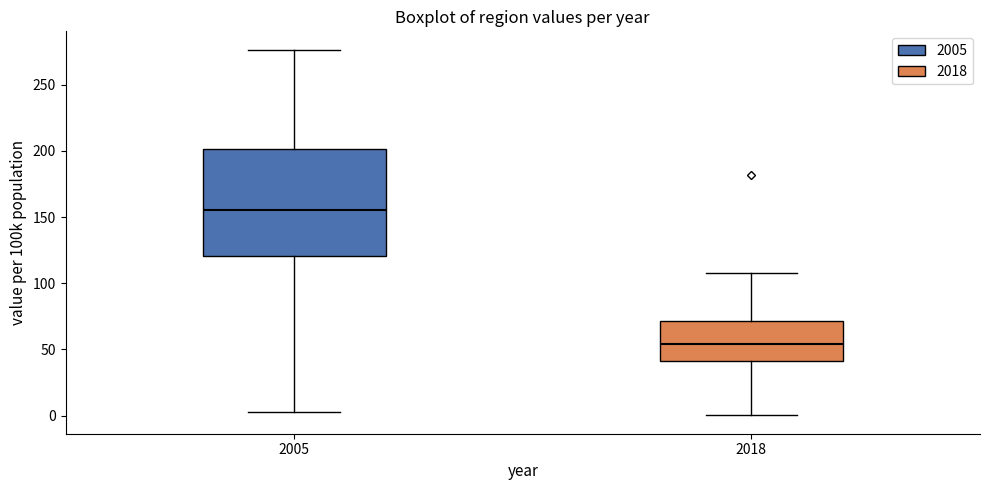

Comparing the boxes themselves (not the whiskers), which one is the tallest?

2005